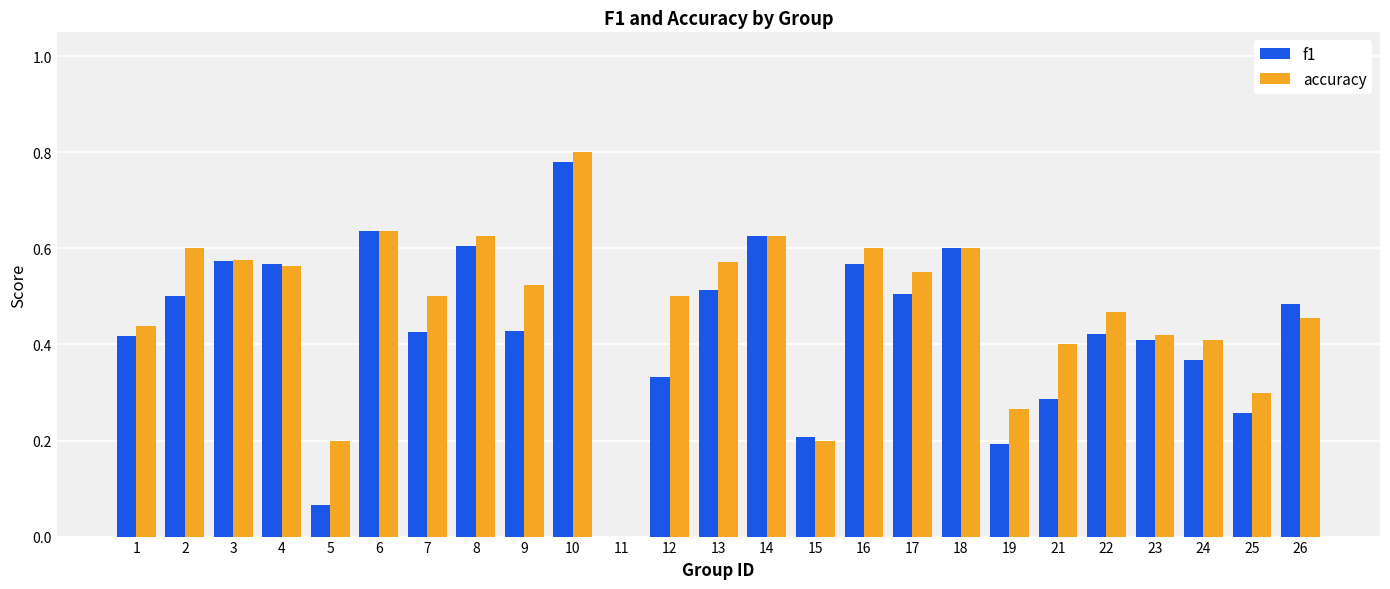

How many groups of bars are there?

25